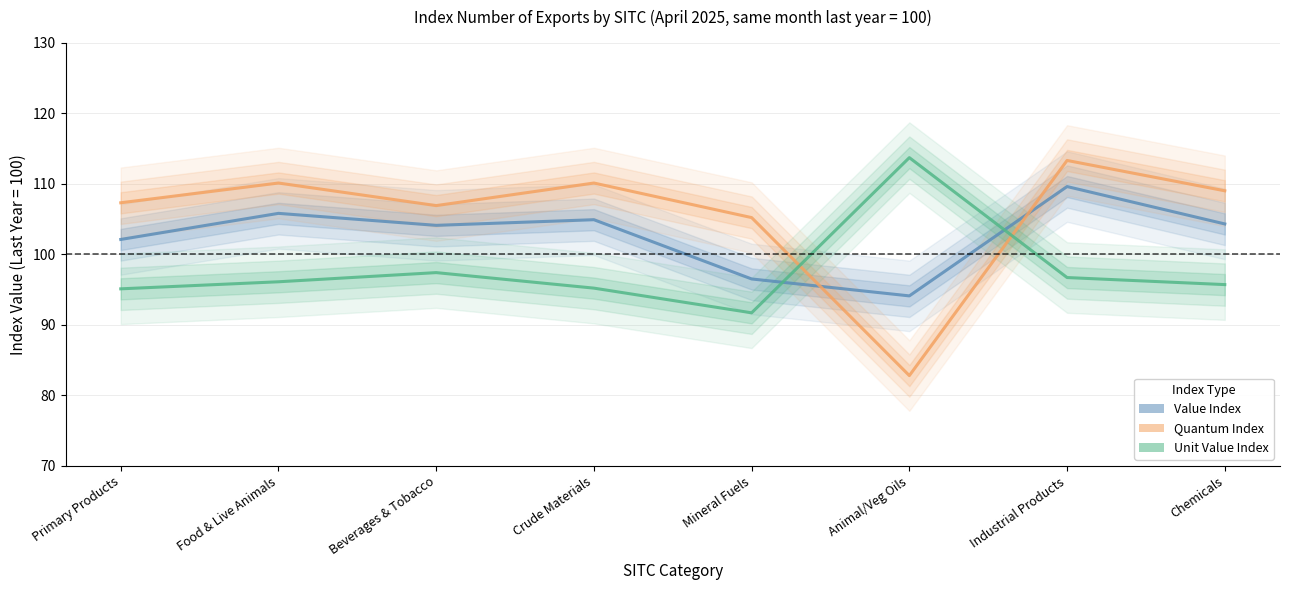

How many data points in Quantum Index are above 109?

3